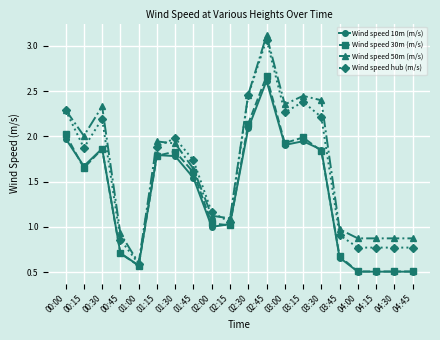

At which category is the sum across all series the highest?

02:45